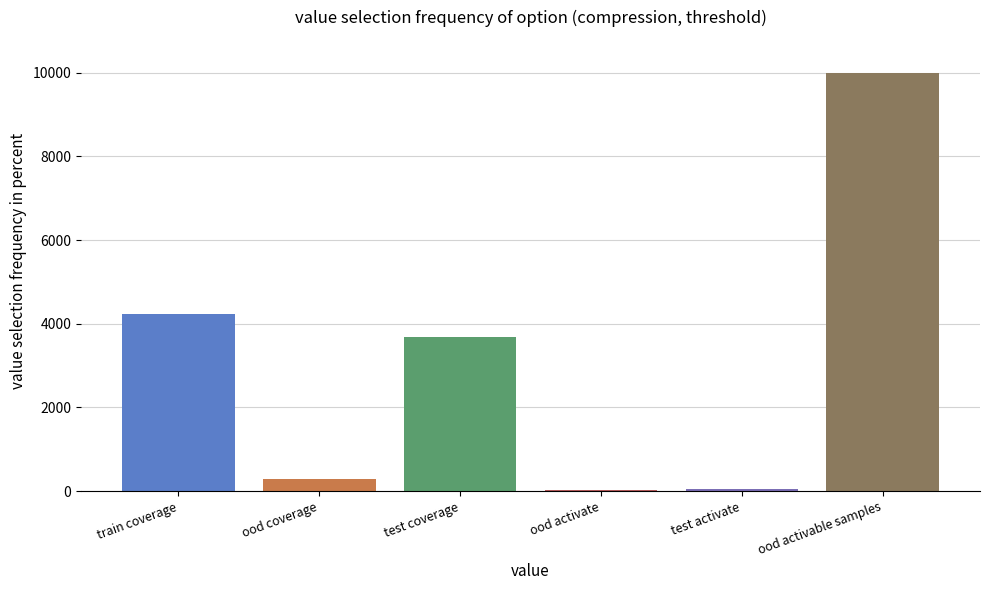

Which category has the highest value across all series?

ood activable samples